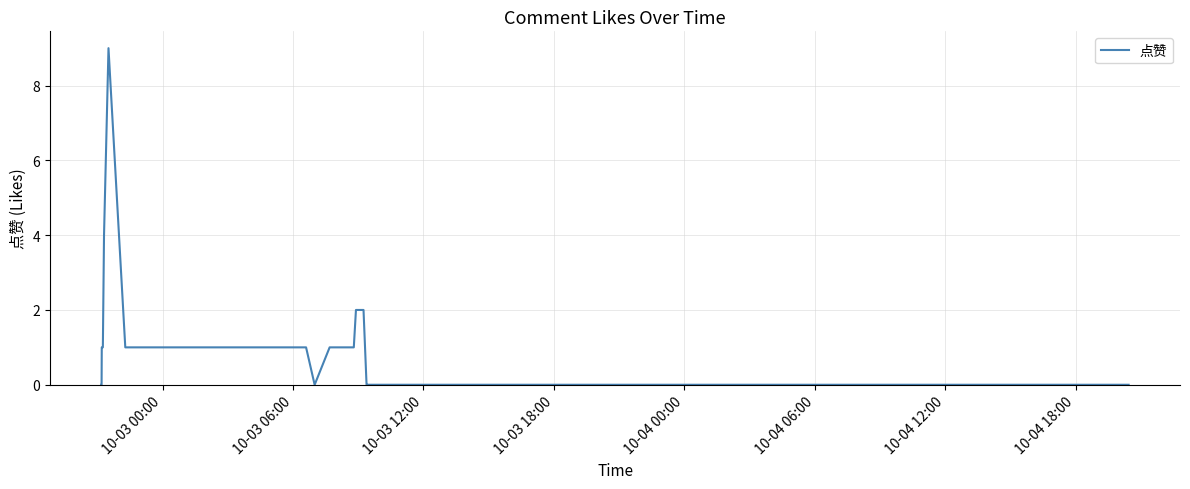

Count the values in the range 0 to 1.

36